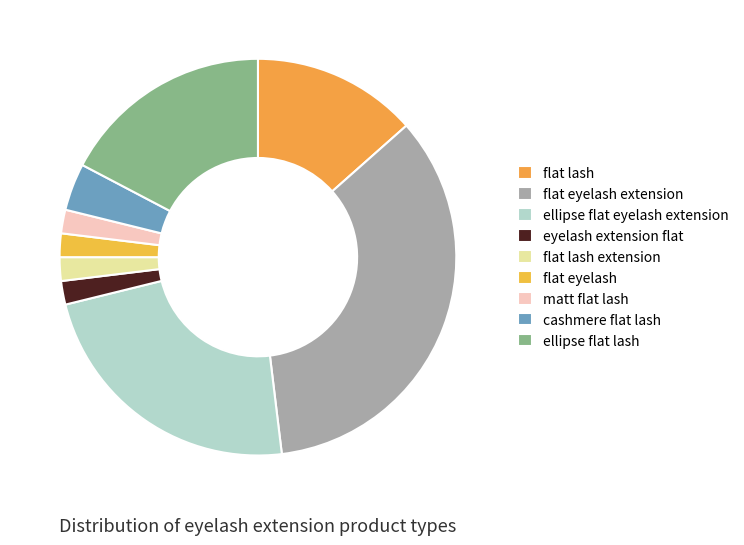

To the nearest percent, what percentage of the pie is cashmere flat lash?

4%